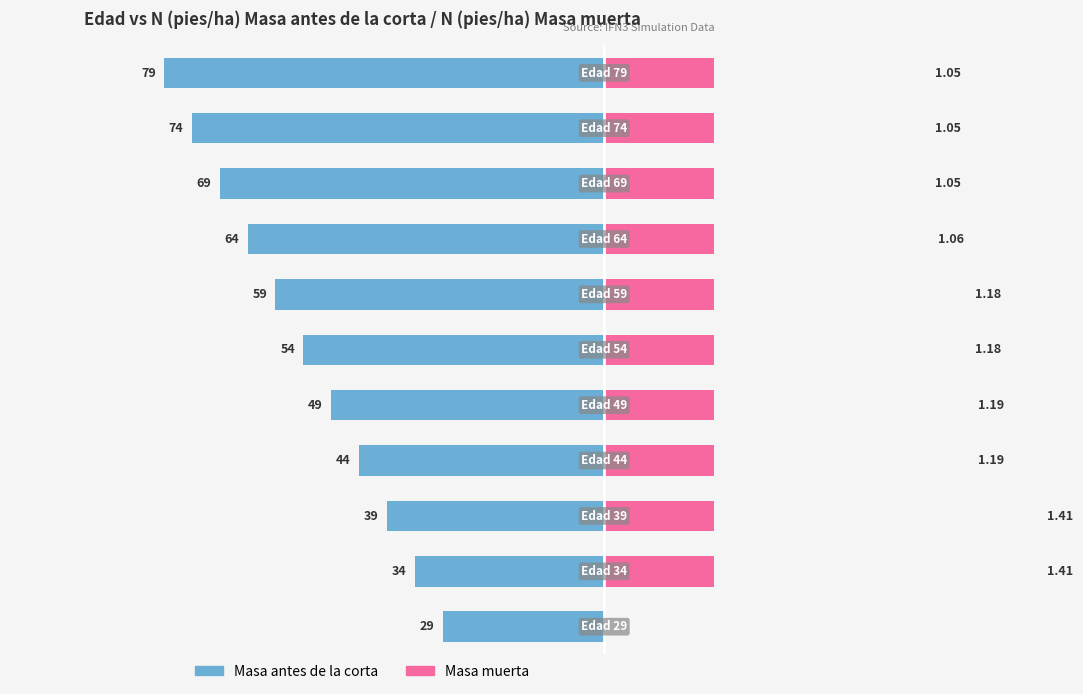

How many categories are shown in the chart?

11